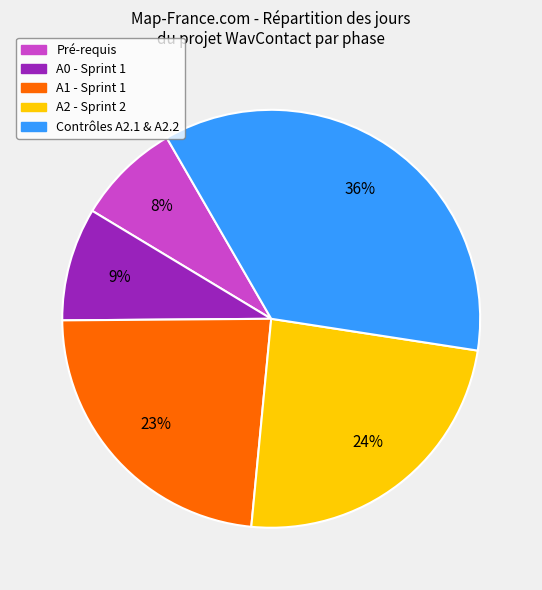

To the nearest percent, what is the average slice percentage?

20%